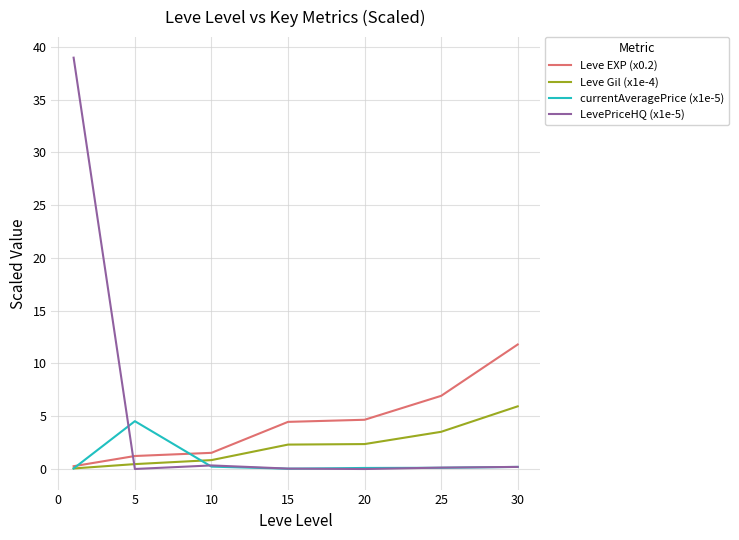

Does the chart have visible grid lines?

Yes